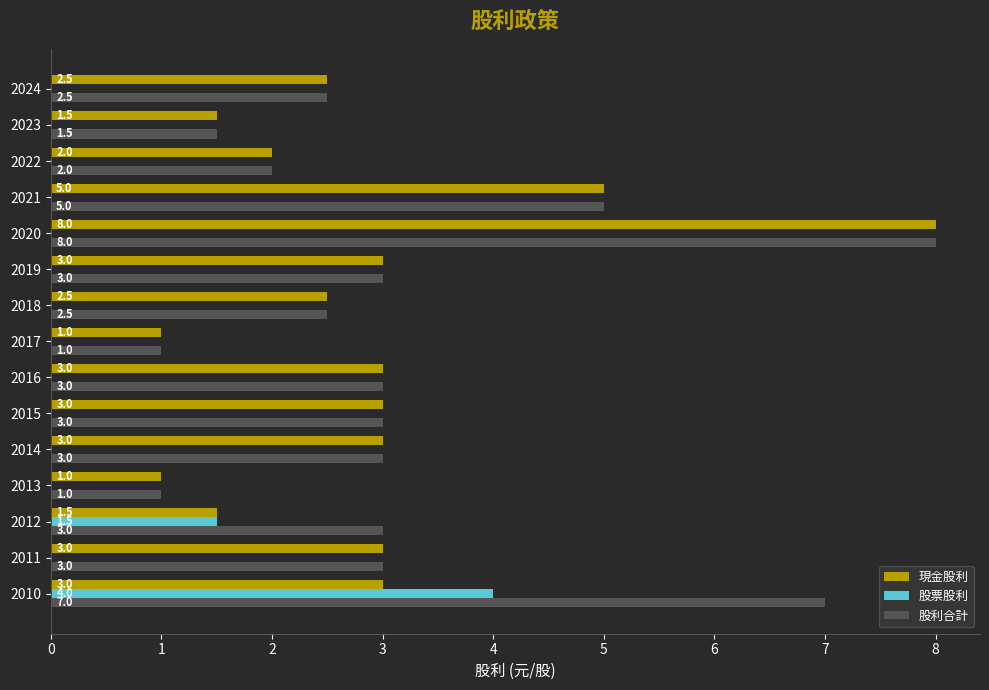

True or false: 股票股利 has a value of 0.0 at 2021.

True